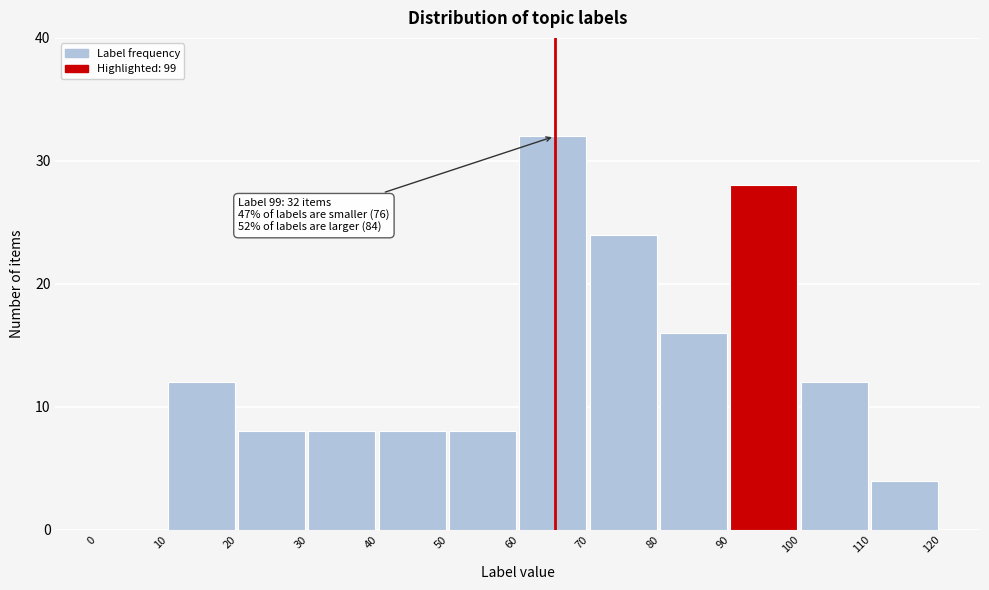

Which range on the x-axis has the tallest bar?

60 to 70